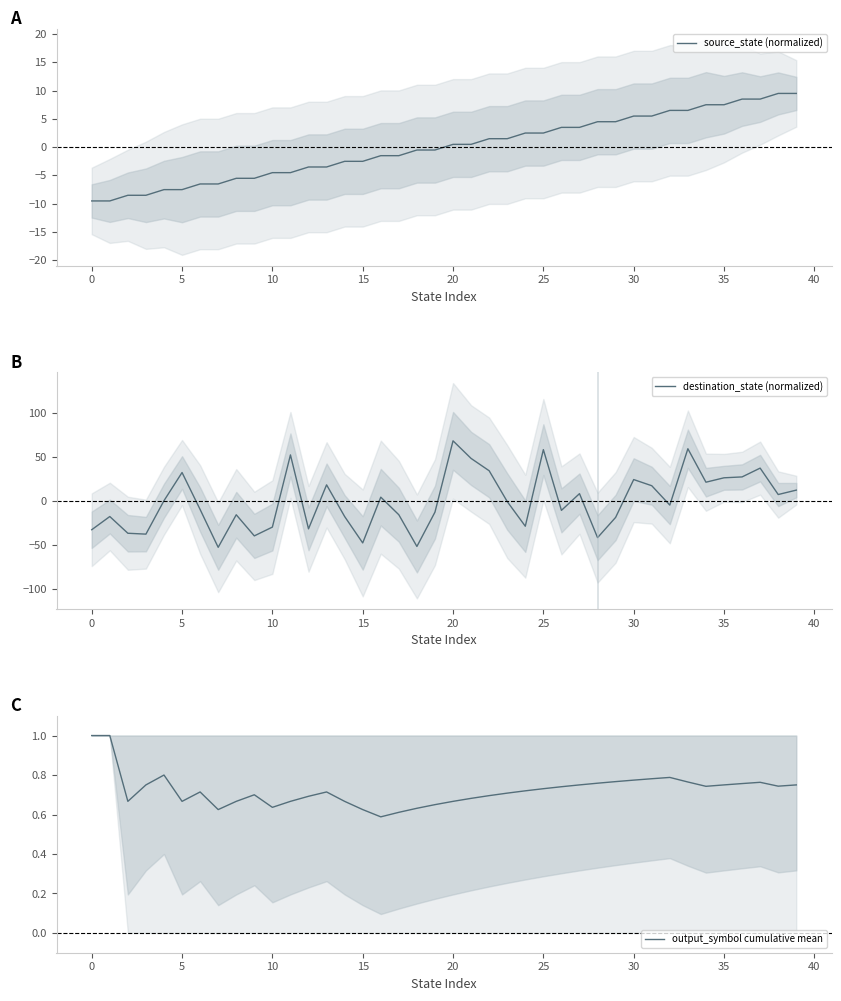

Which series has the largest total across all categories?

output_symbol cumulative mean